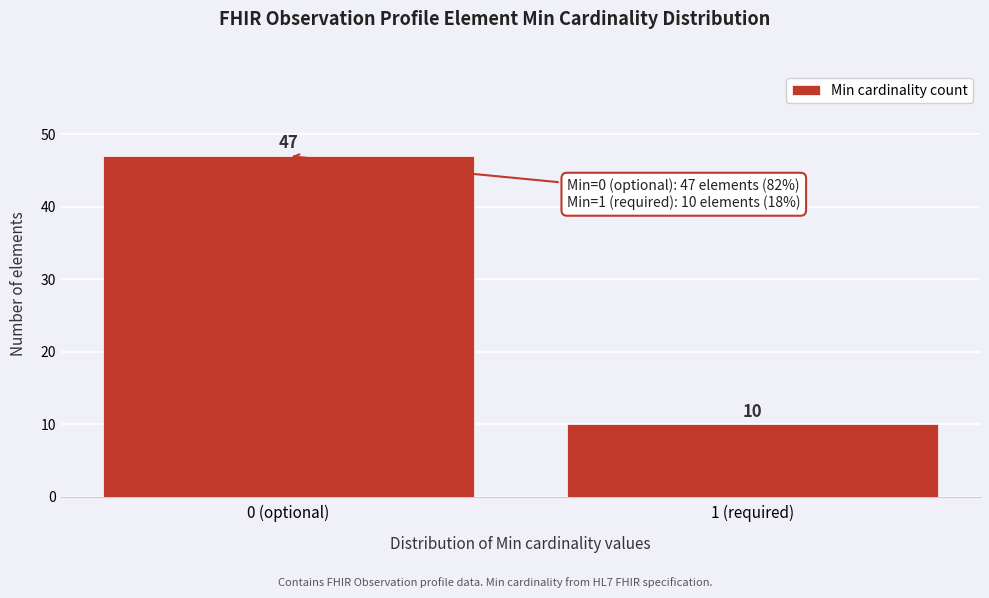

Reading left to right, list all the values displayed in this chart.

0 (optional)=47	1 (required)=10